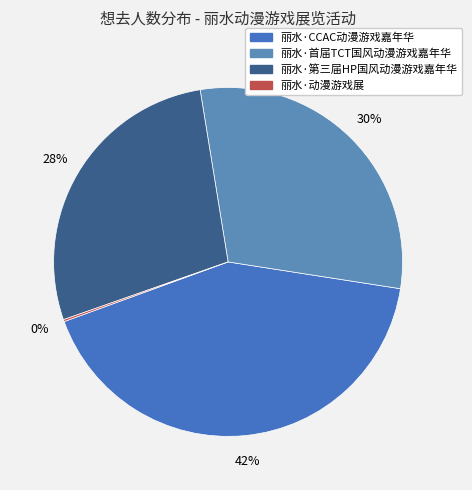

What portion of the pie excludes 丽水·动漫游戏展?

99.8%